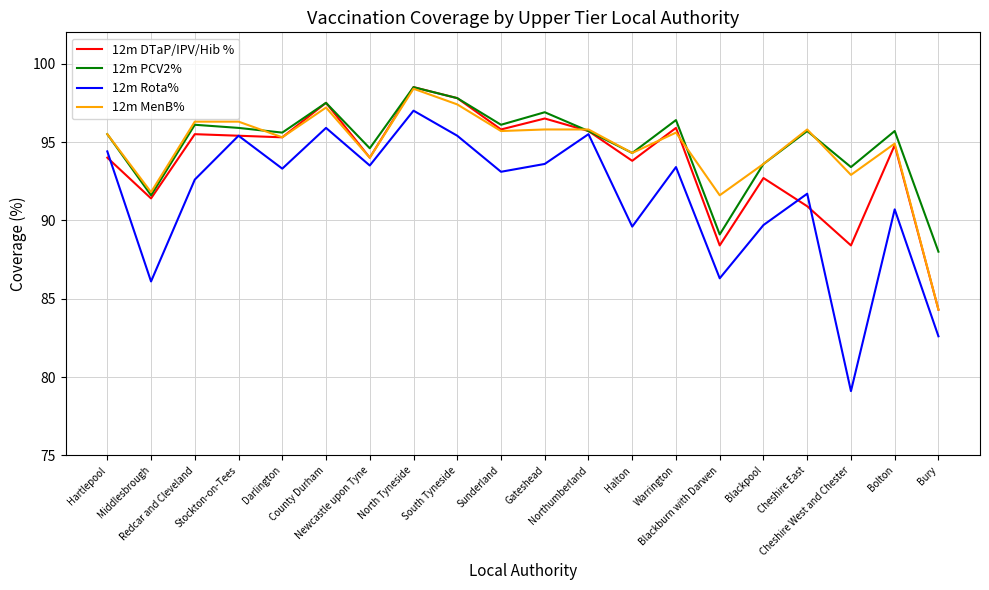

What is the spread (max minus min) of values at Gateshead?

3.3